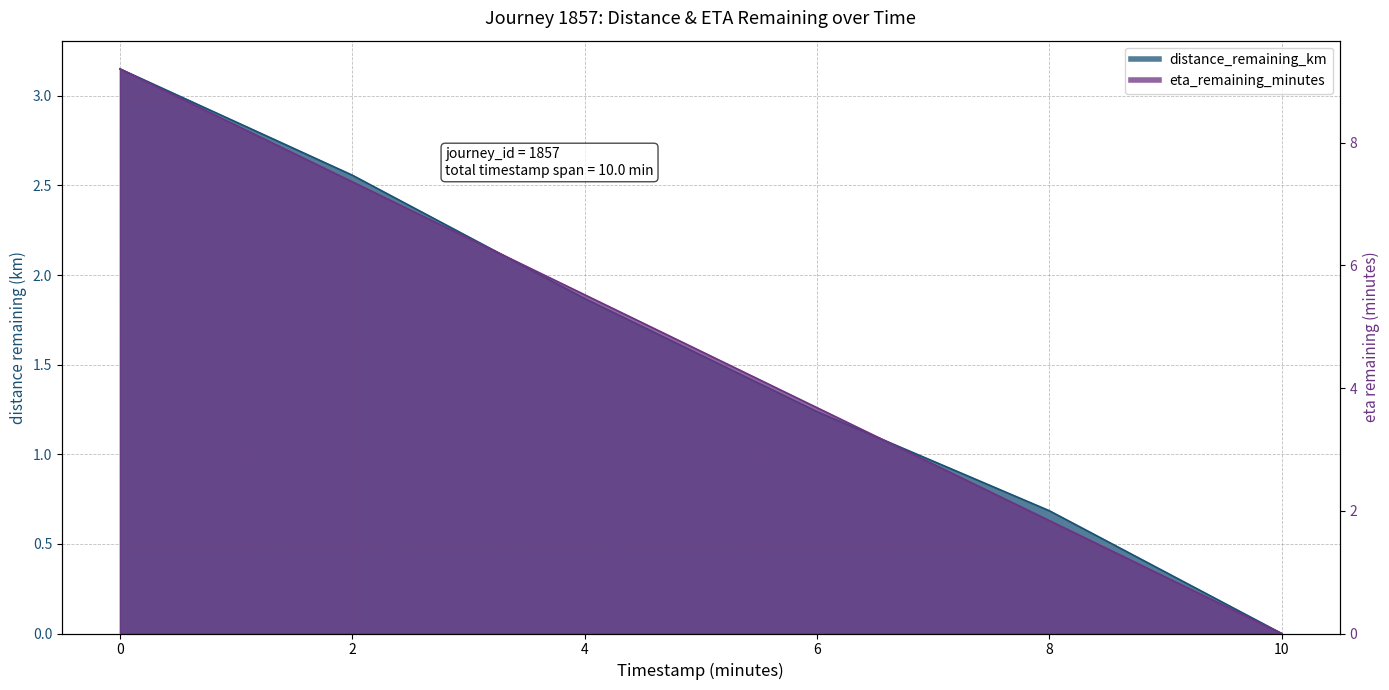

How many lines are shown in the chart?

2